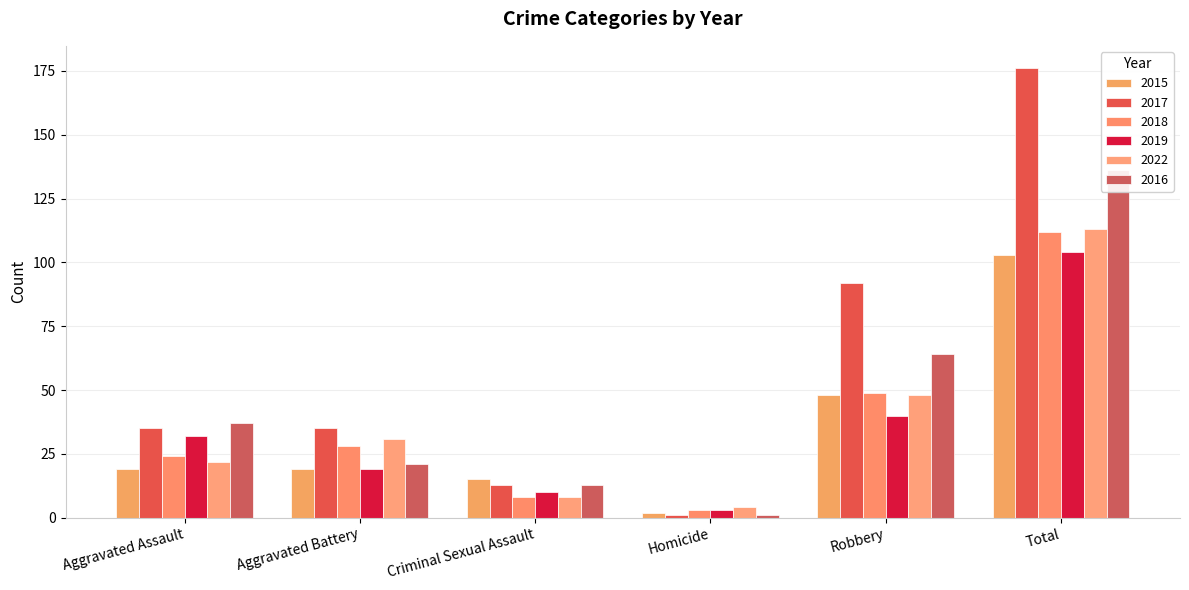

What is the value of the 2018 bar at the 3rd from the left?

8